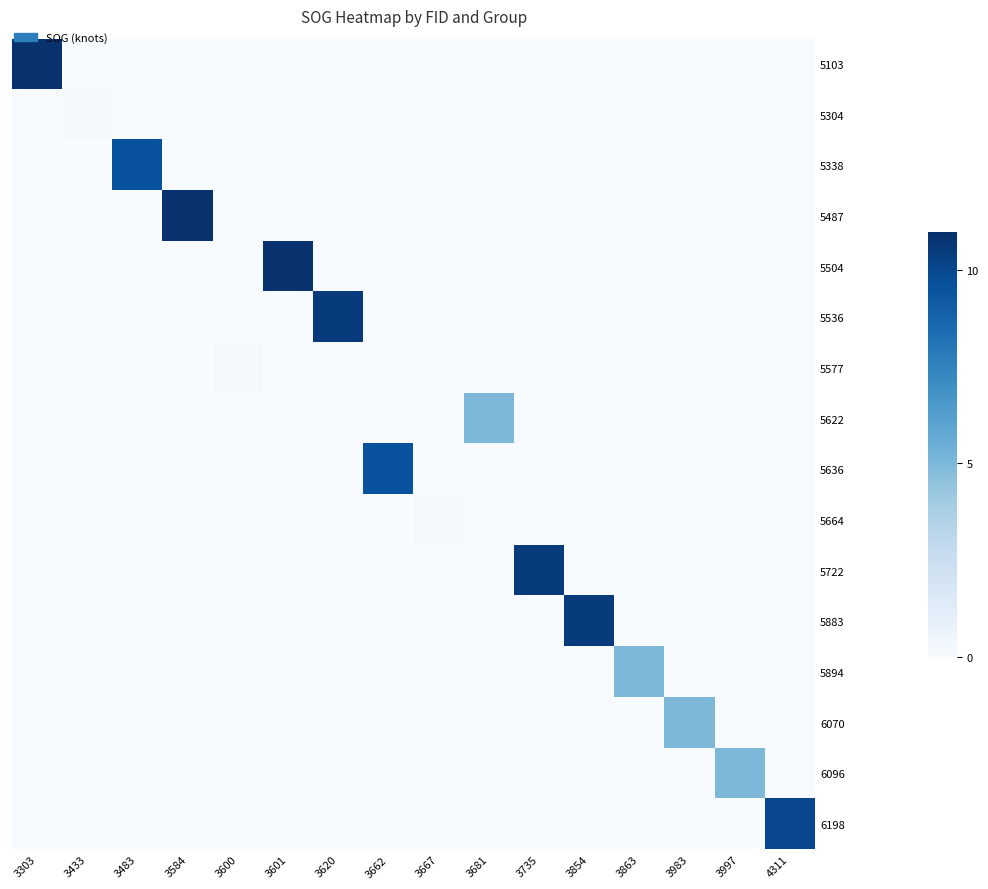

Which series changed the most between 3997 and 4311?

6198